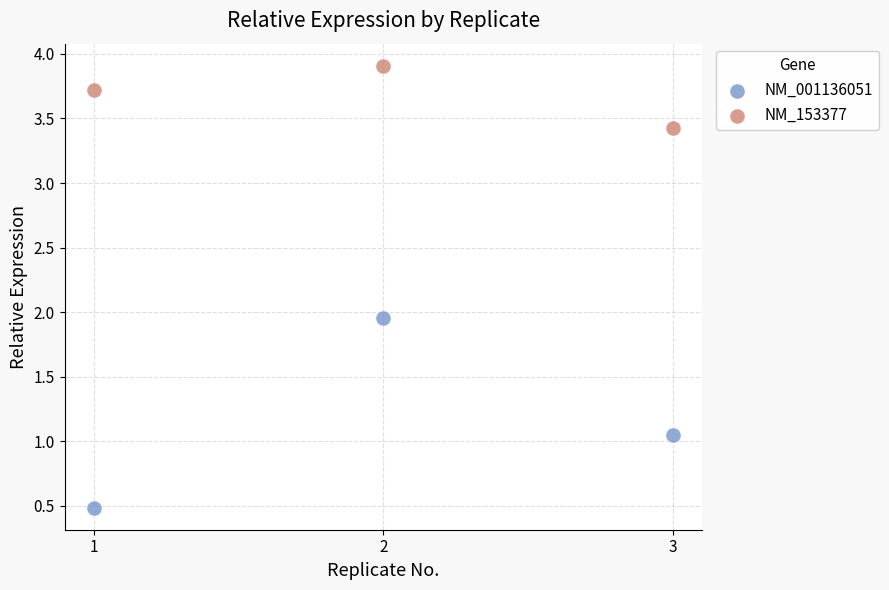

Across all data points, what is the range of Y values (max minus min)?

3.4